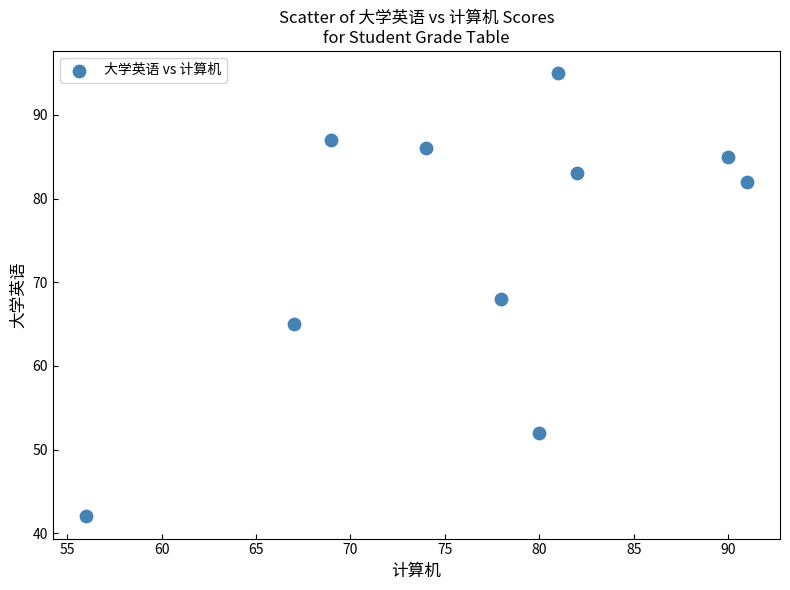

What is the range of Y values (max minus min)?

53